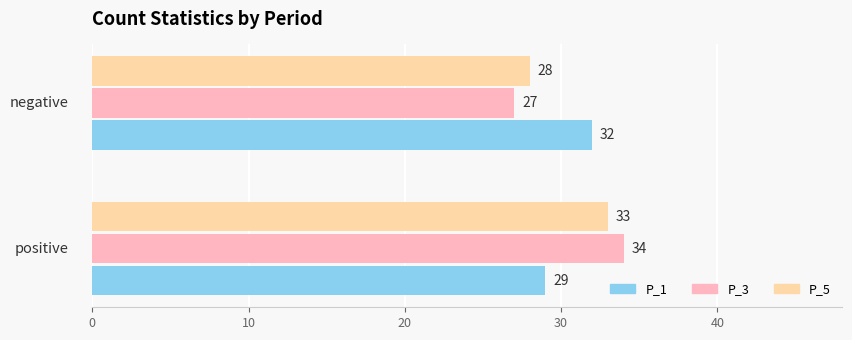

What is the difference between the maximum and minimum values in the P_3 series?

7